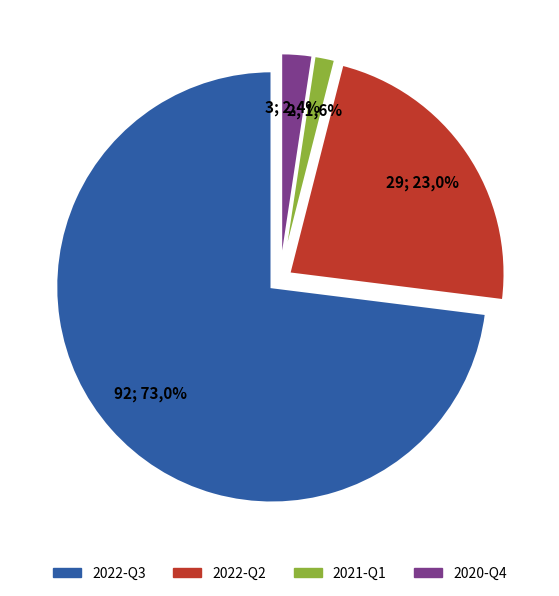

What portion of the pie excludes 2022-Q2?

77.0%